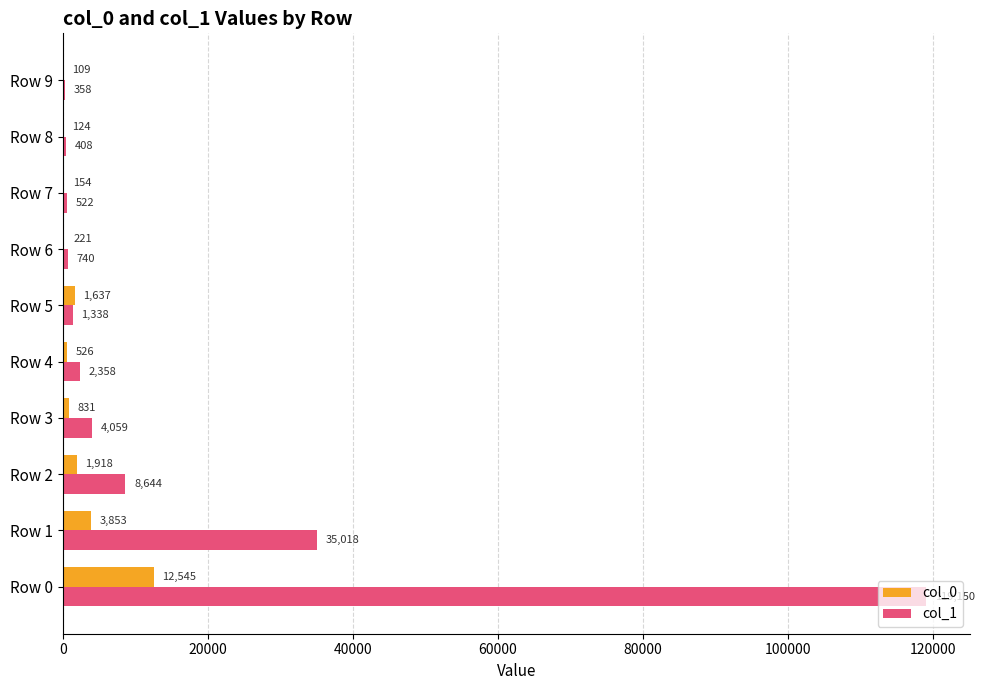

The value of col_1 at Row 5 is 1338. True or false?

True